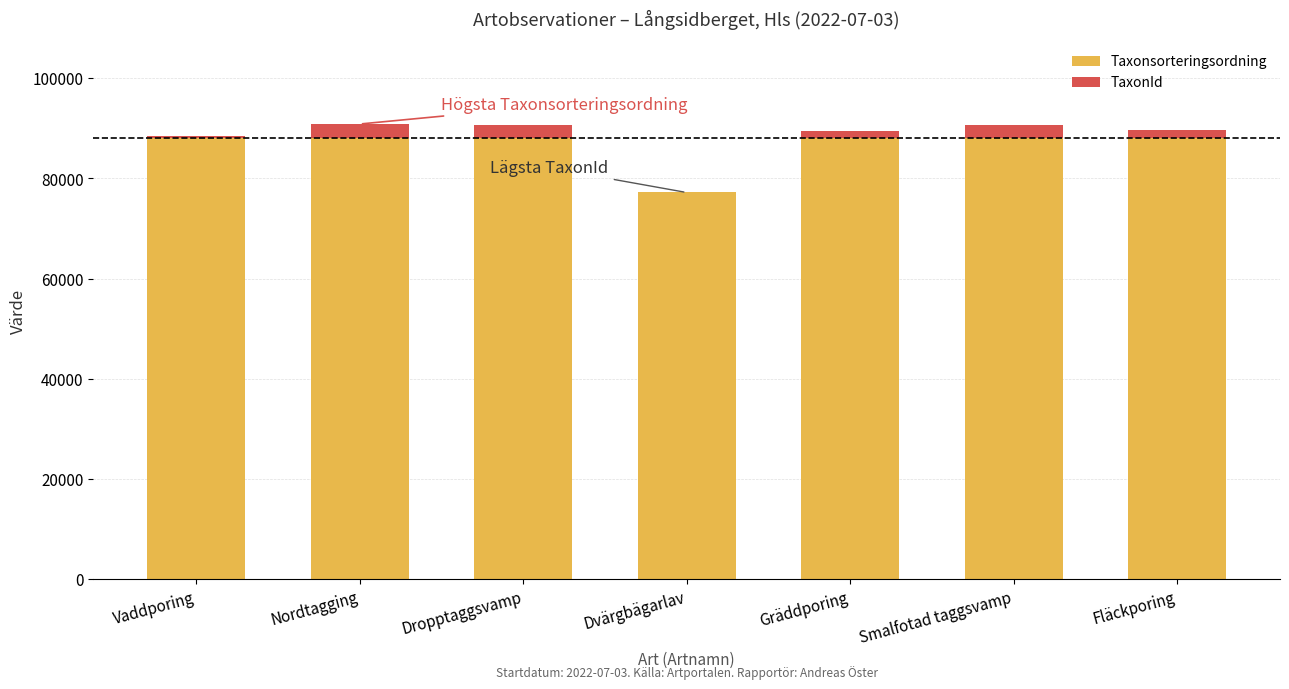

At which label does TaxonId first exceed 1633?

Nordtagging